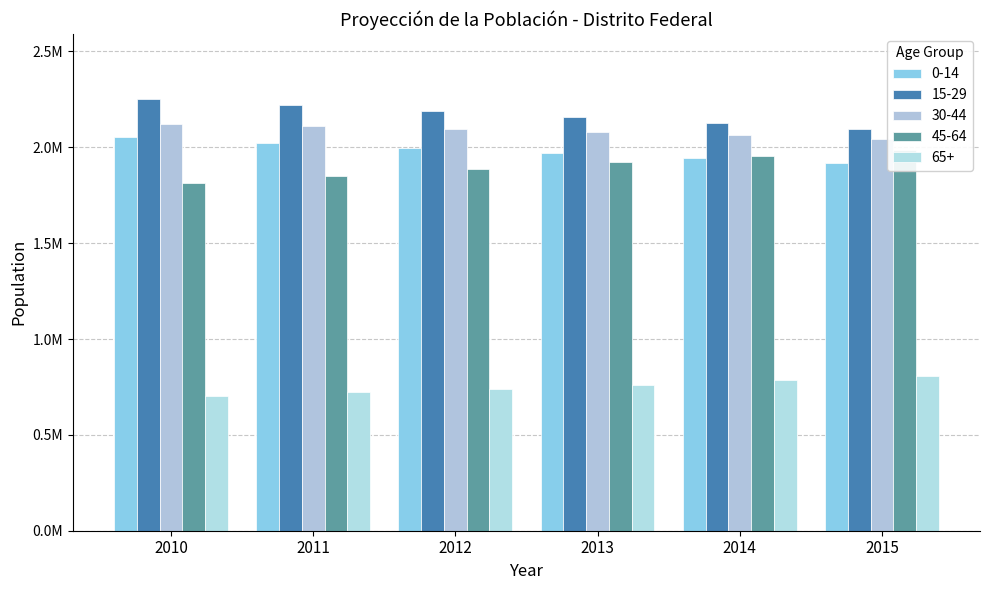

Reading left to right, list all the values displayed in this chart.

0-14: 2010=2054176.1	2011=2024931.1	2012=1996705.4	2013=1969297.4	2014=1942797.8	2015=1916975.2
15-29: 2010=2253073.5	2011=2220556.6	2012=2189079.0	2013=2158452.3	2014=2128101.5	2015=2097895.2
30-44: 2010=2122740.7	2011=2111619.2	2012=2097816.9	2013=2081556.1	2014=2063533.8	2015=2044203.9
45-64: 2010=1811247.4	2011=1849173.9	2012=1886227.1	2013=1921909.8	2014=1956000.8	2015=1988277.3
65+: 2010=703361.2	2011=722119.1	2012=741836.3	2013=762526.8	2014=784290.4	2015=807248.0